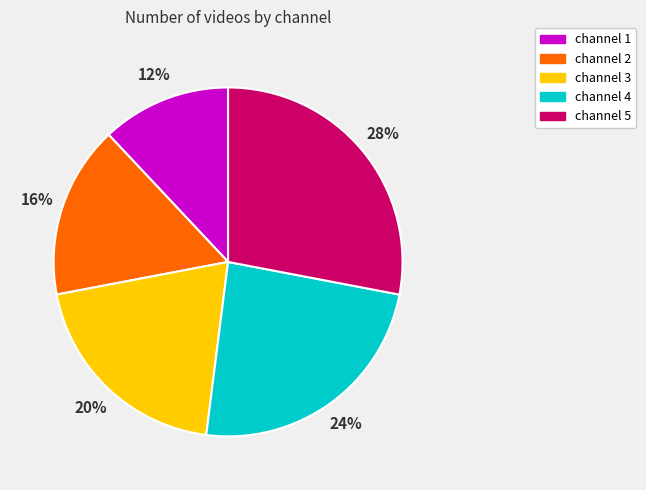

Does channel 3 represent more than half of the total?

No